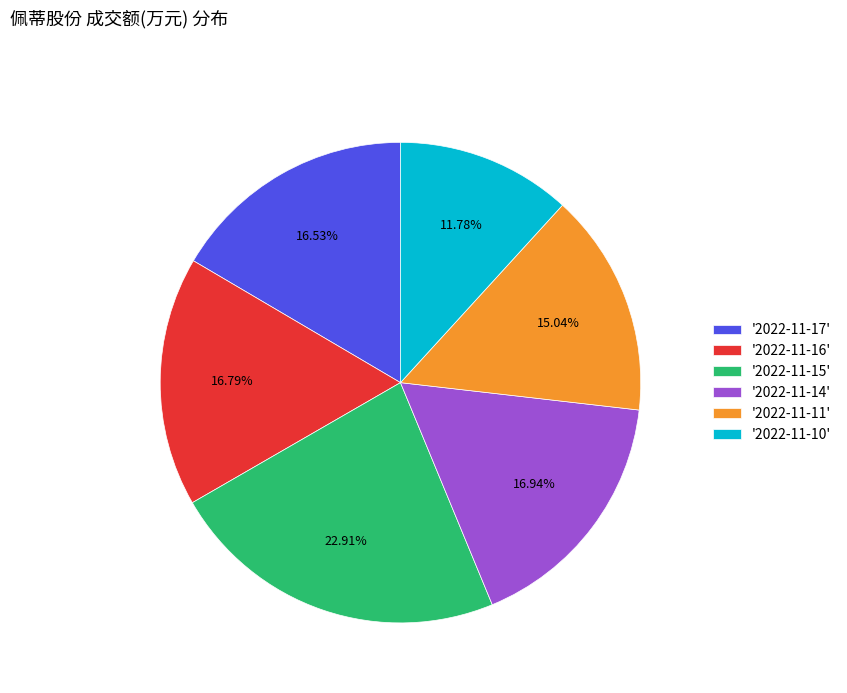

Which slice is the smallest?

'2022-11-10'